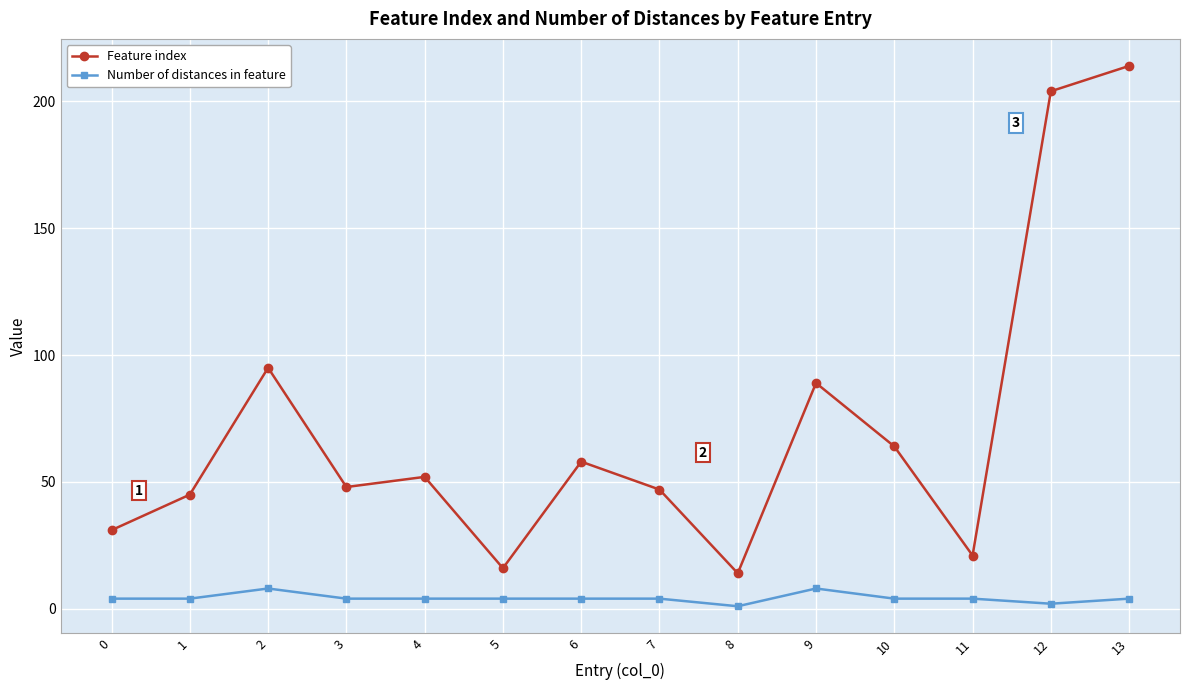

At which category is the sum across all series the highest?

13